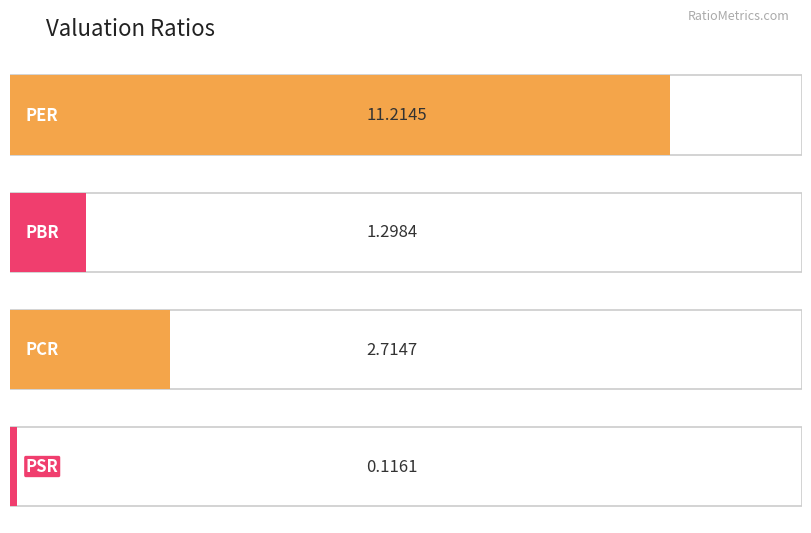

Rank the categories by value from highest to lowest.

PER, PCR, PBR, PSR